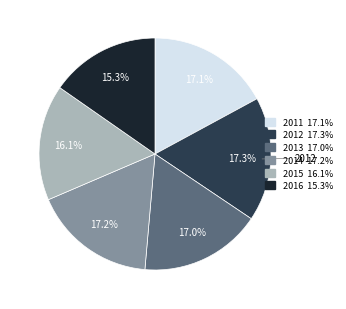

To the nearest percent, what is the average slice percentage?

17%